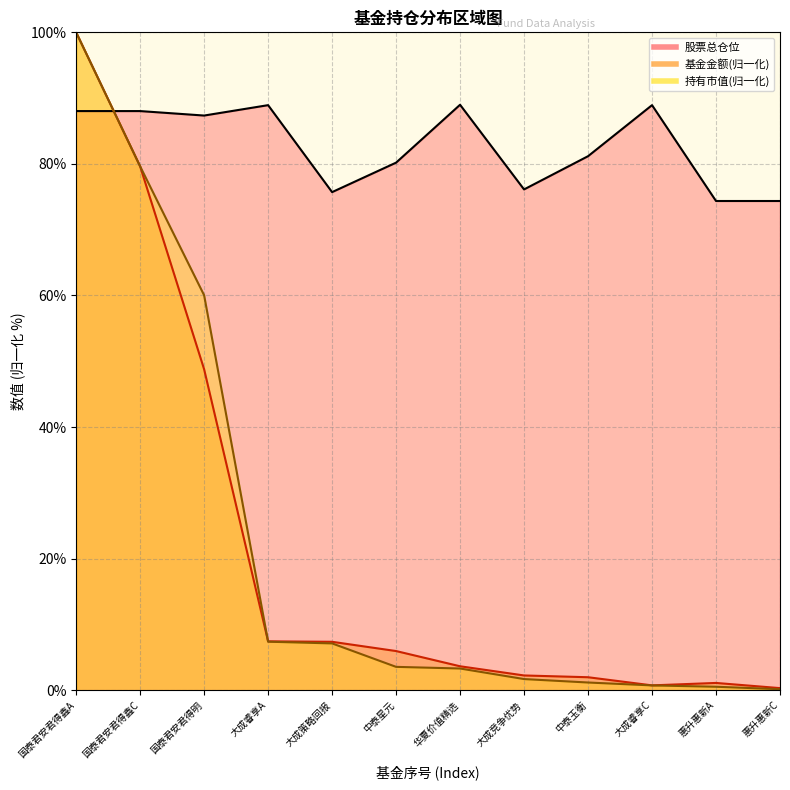

True or false: 持有市值(亿元) has more than 0 points higher than both neighbors.

False